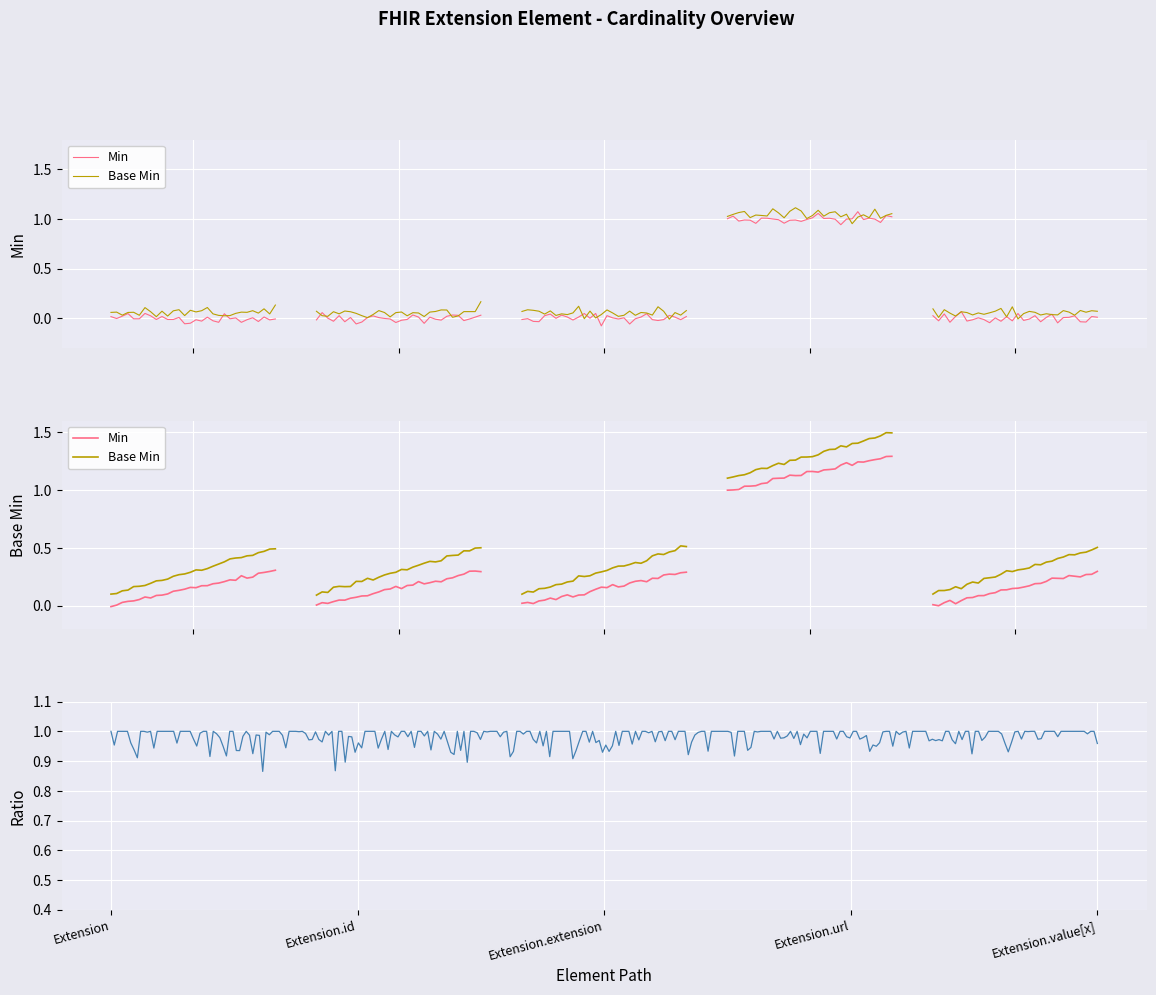

At which category is the sum across all series the highest?

Extension.url